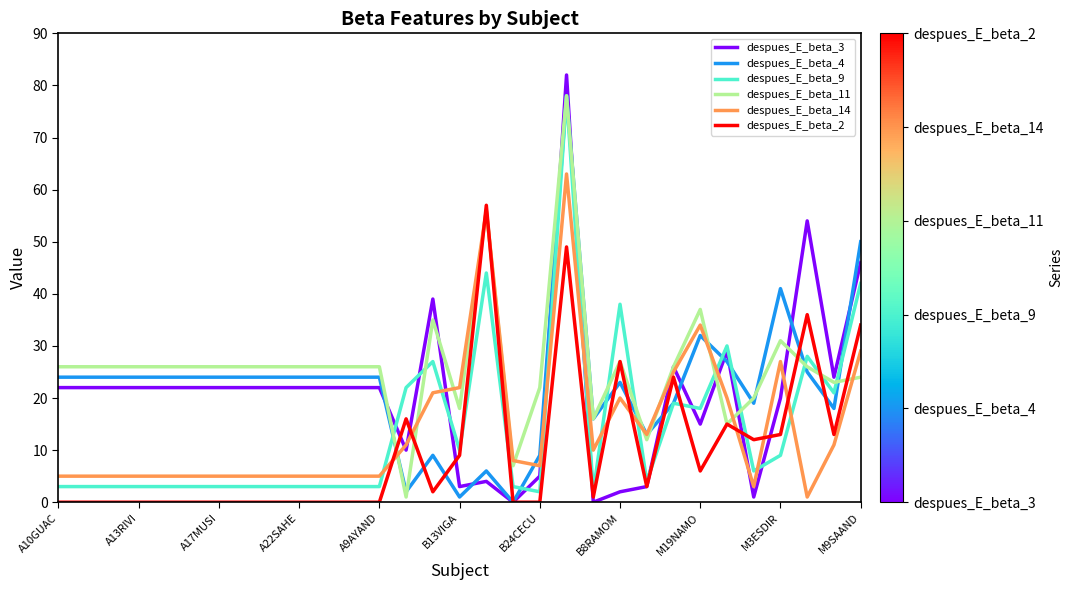

What is the sum of all despues_E_beta_14 values?

446